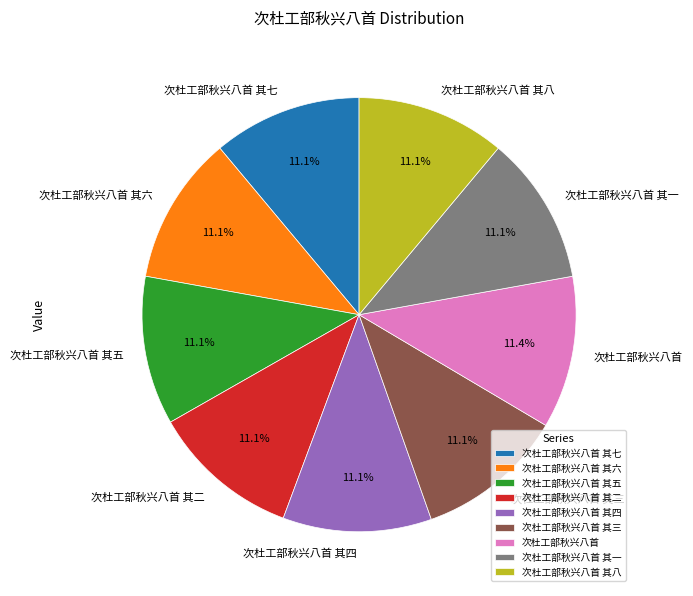

What percentage do 次杜工部秋兴八首 其二 and 次杜工部秋兴八首 其四 together represent?

22.2%